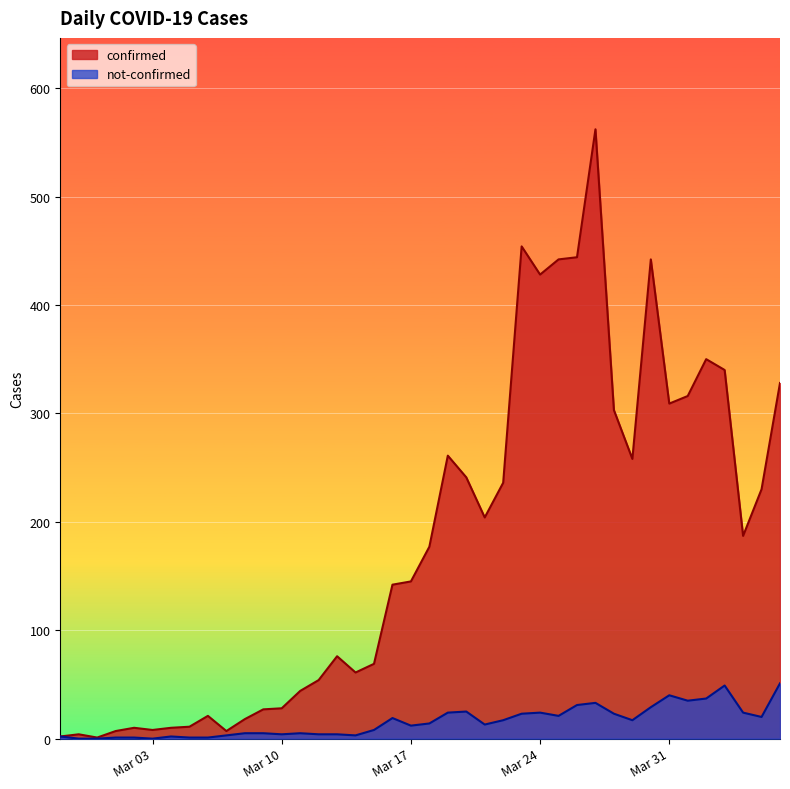

At which category does confirmed reach its first local peak?

2020-02-28